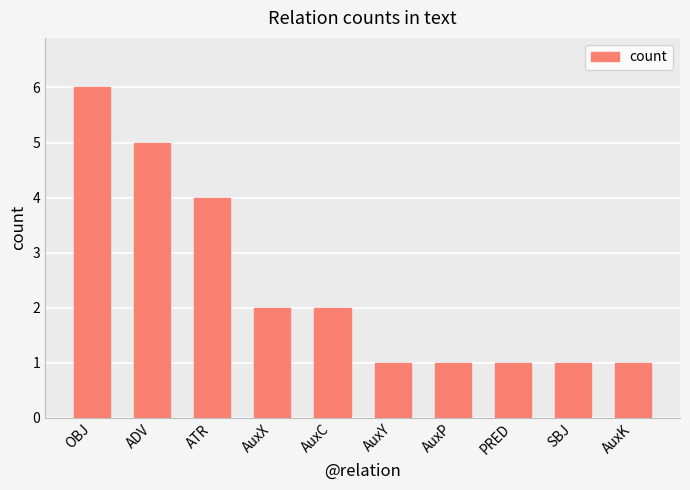

How many distinct data groups are displayed?

1